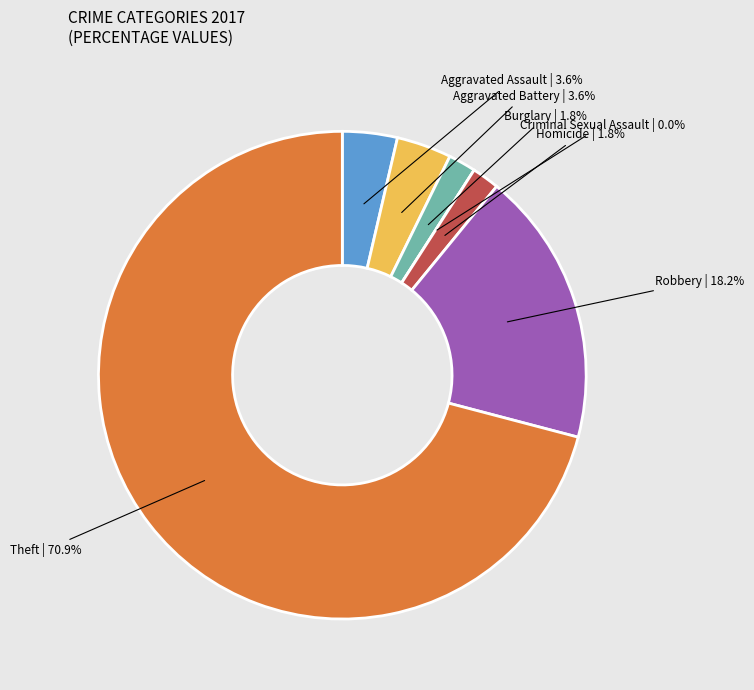

What percentage is the Robbery slice, to the nearest percent?

18%